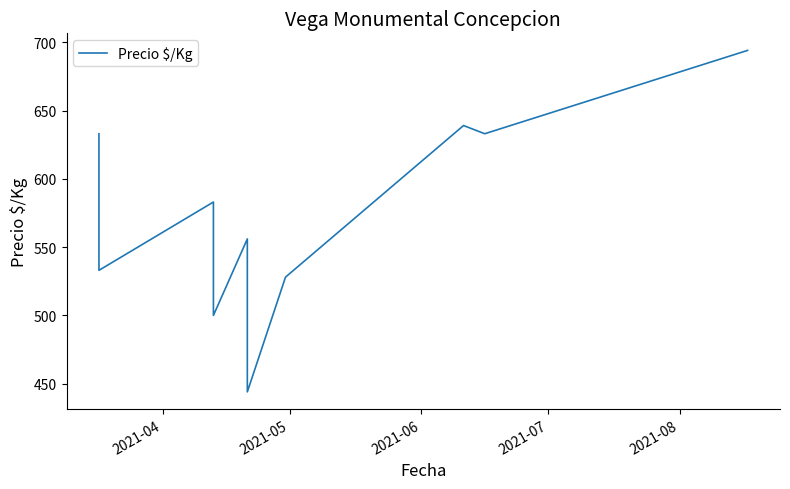

What is the difference between the maximum and minimum values?

250